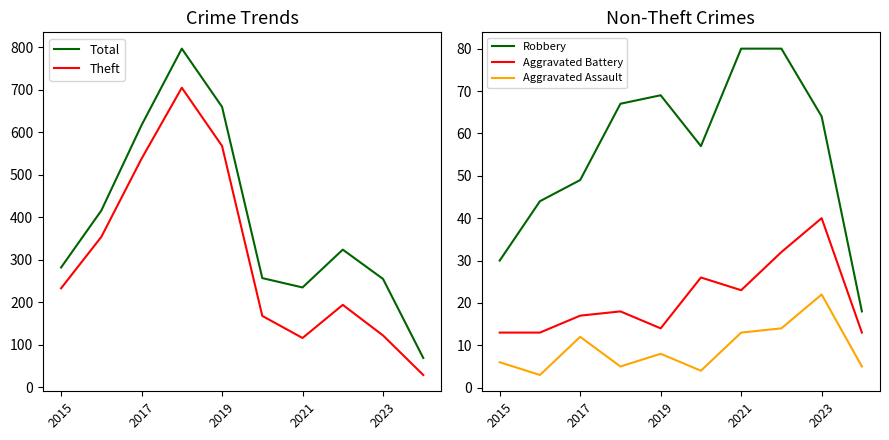

Does the chart have visible grid lines?

No